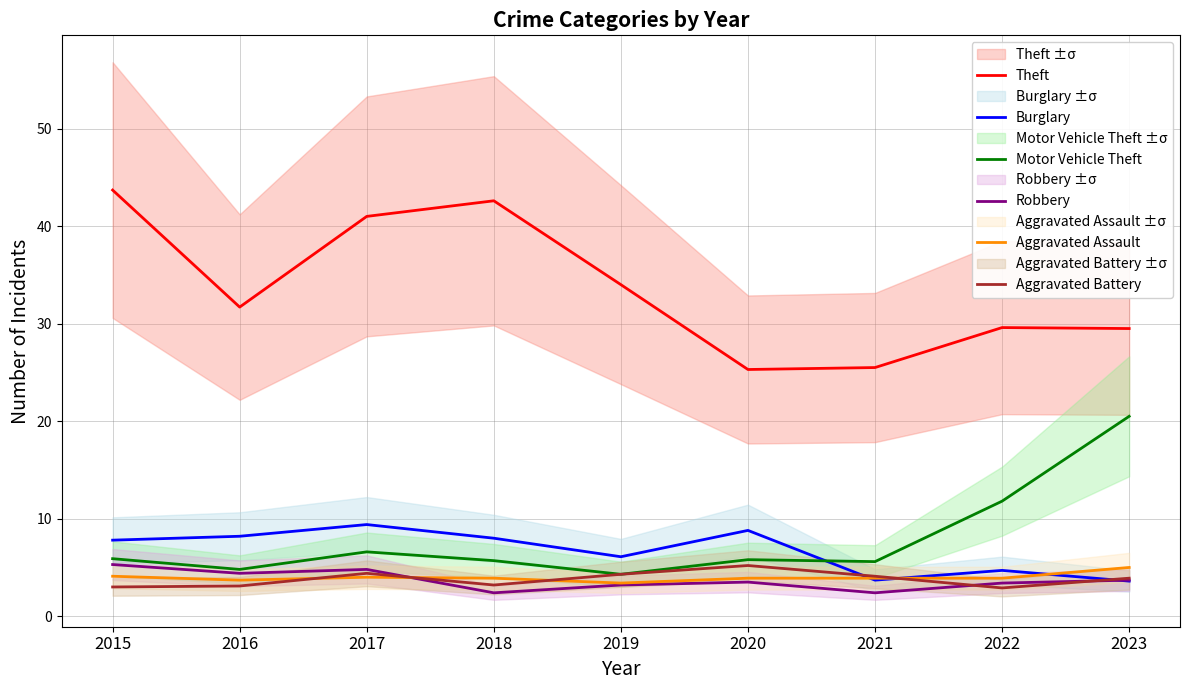

True or false: Theft has a value of 44.4 at 2020.

False